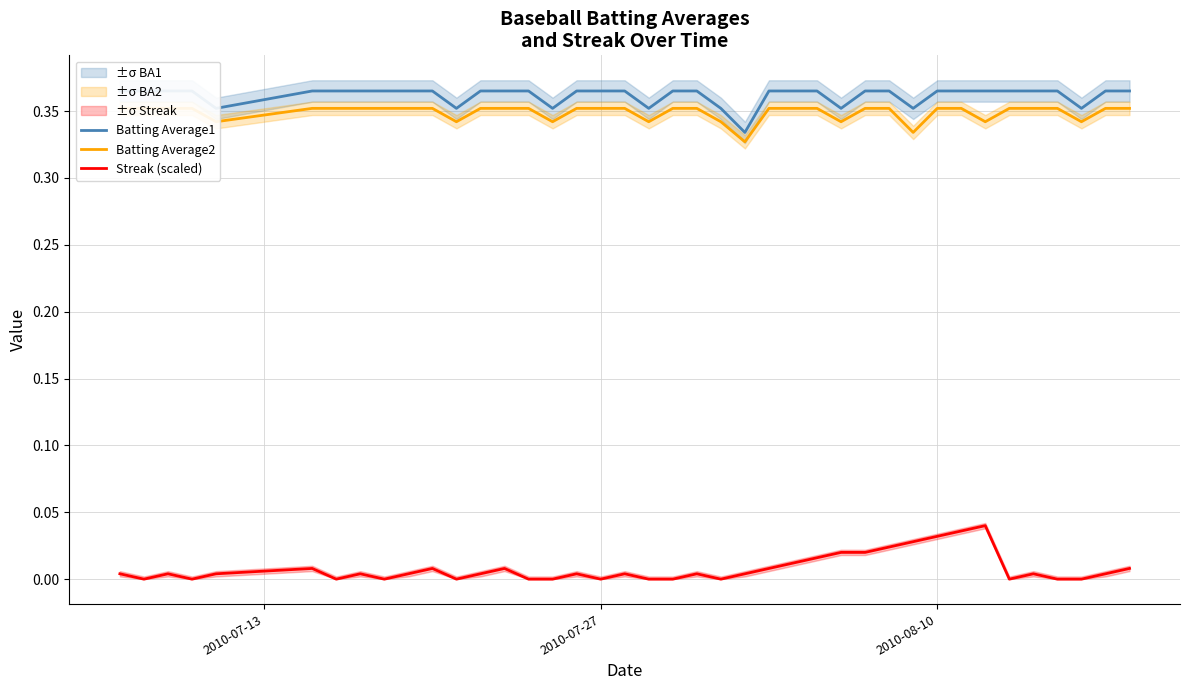

Does the chart have visible grid lines?

Yes